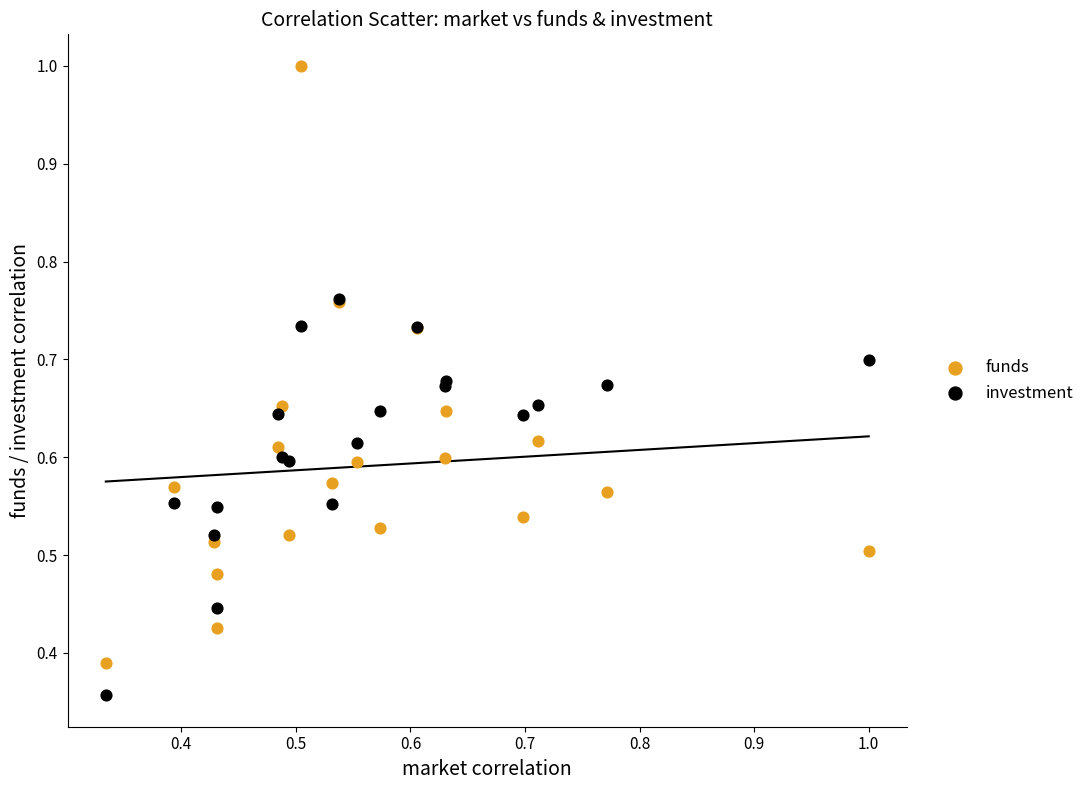

Which series has the widest spread of Y values?

funds